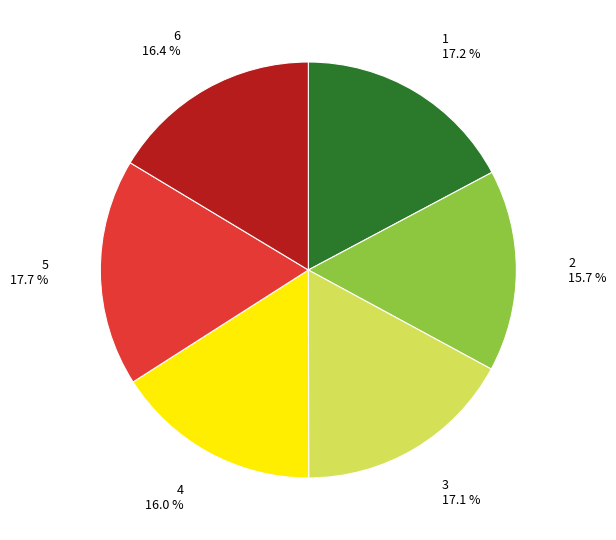

Between 3 17.1 % and 6 16.4 %, which is larger?

3 17.1 %